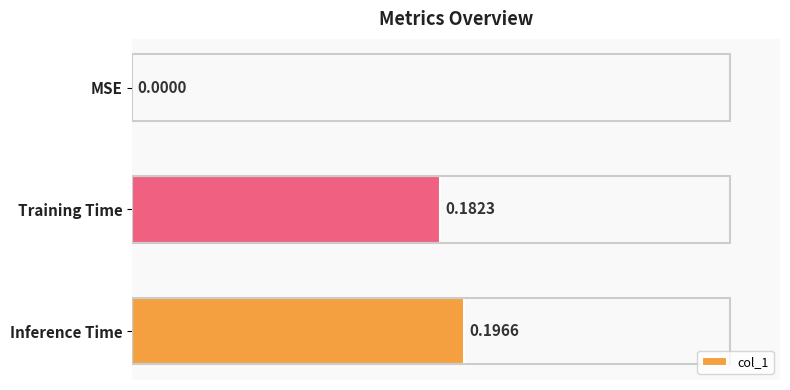

Which label corresponds to the largest value in the chart?

Inference Time